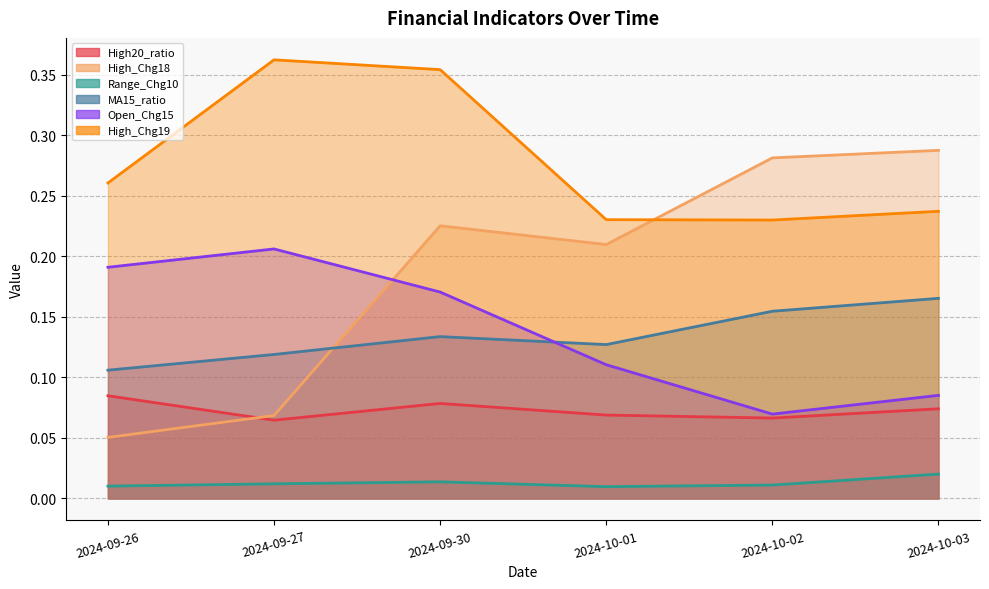

Is the value of MA15_ratio at 2024-09-26 greater than the value of High20_ratio at 2024-09-26?

Yes